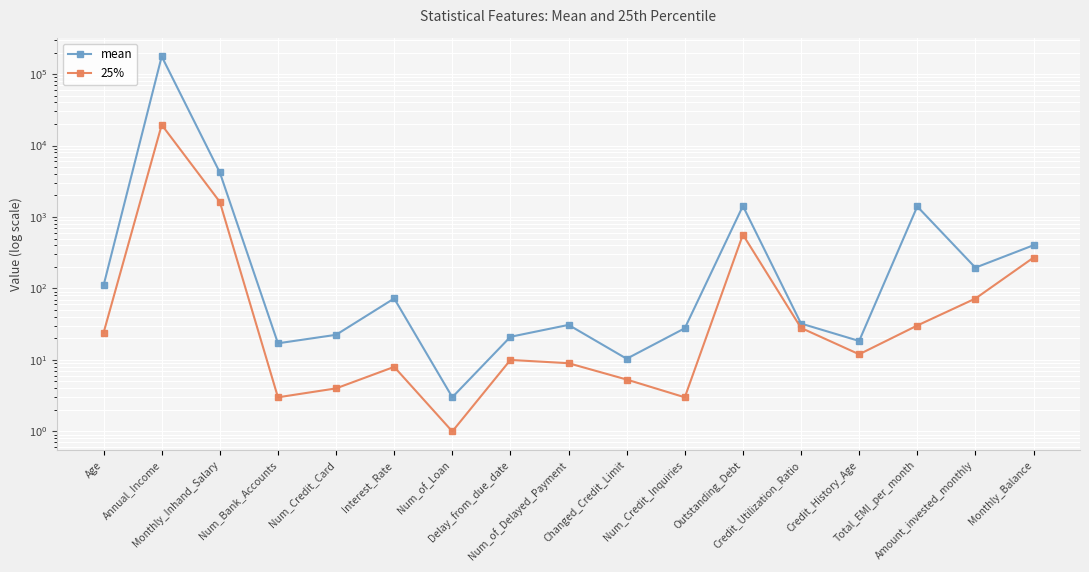

What is the value of the mean point at the 1st from the left?

110.7